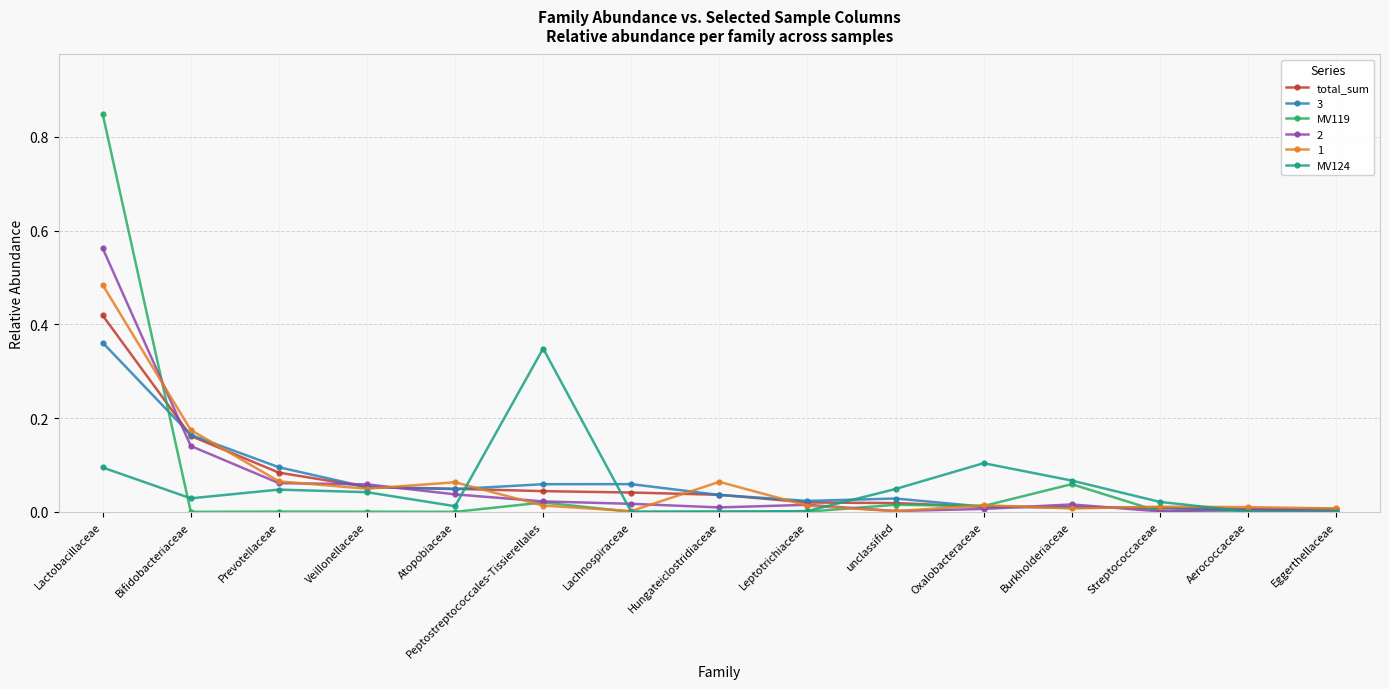

How many lines are shown in the chart?

6